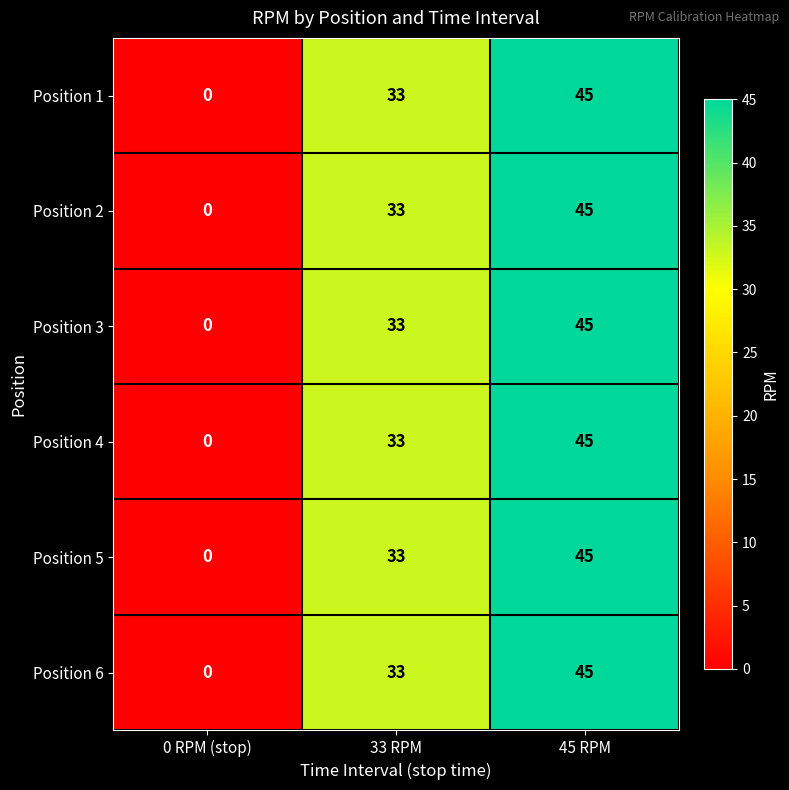

How many Position 3 values are between 0 and 45?

3